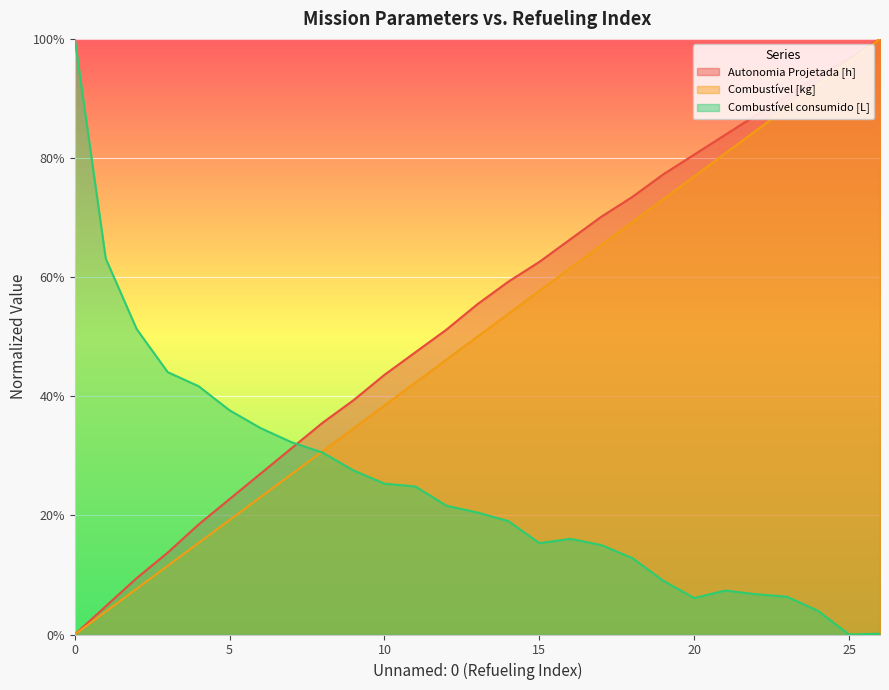

At which category is the sum across all series the highest?

26